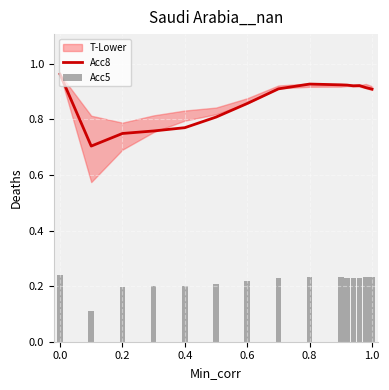

The value of Acc8 at 0.8 is 1.2. True or false?

False